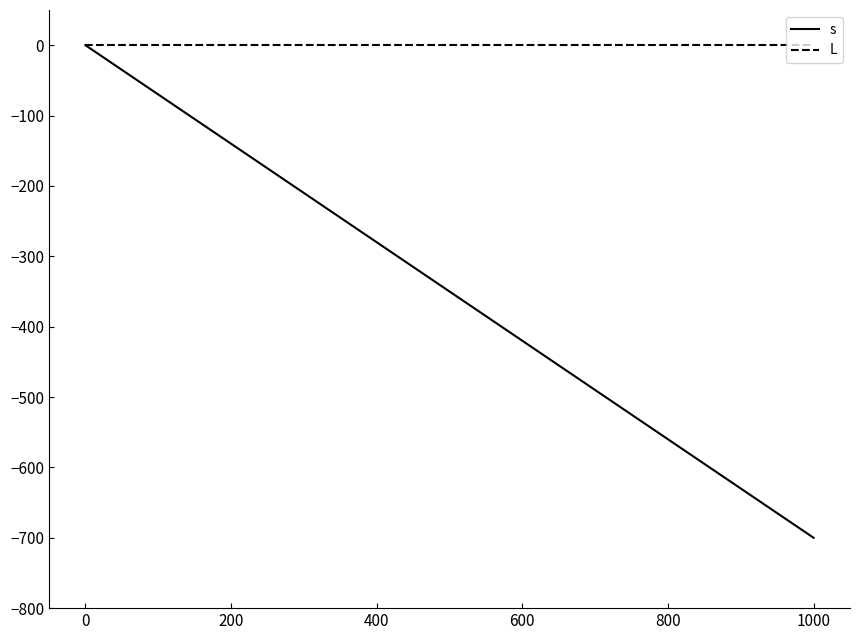

Rank the series by their average value, from lowest to highest.

s, L